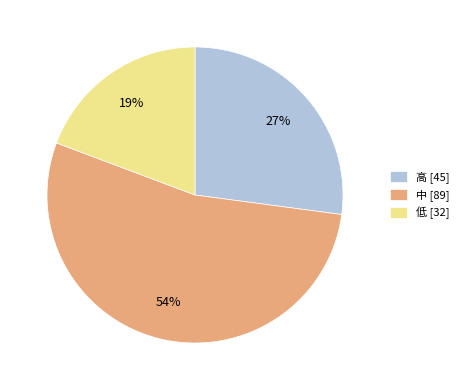

Which has a higher value, 高 [45] or 低 [32]?

高 [45]